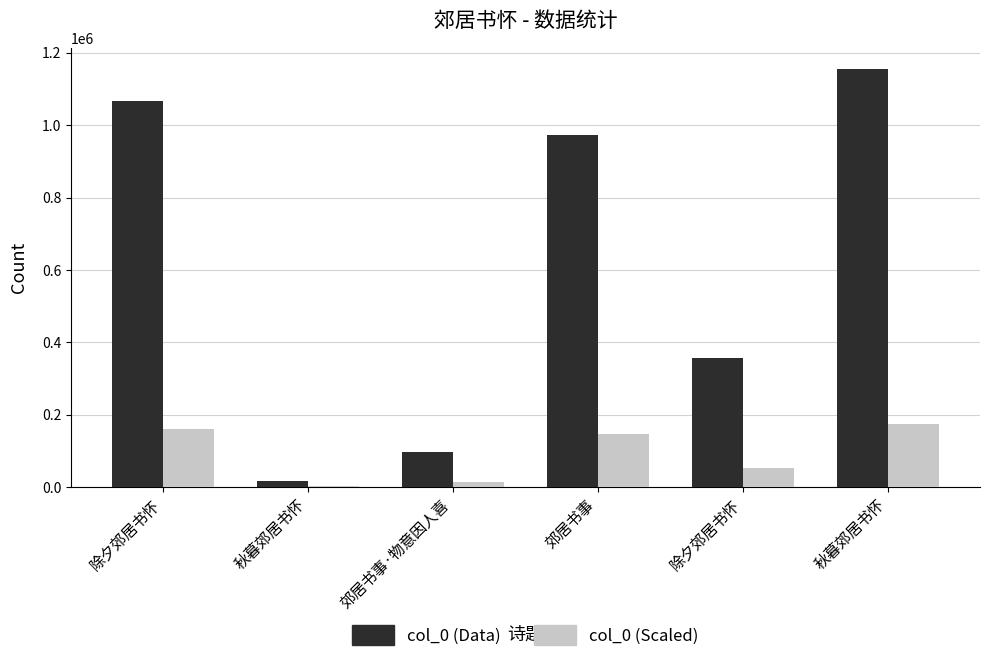

The value of col_0 (Scaled) at 除夕郊居书怀 is 160039.8. True or false?

True